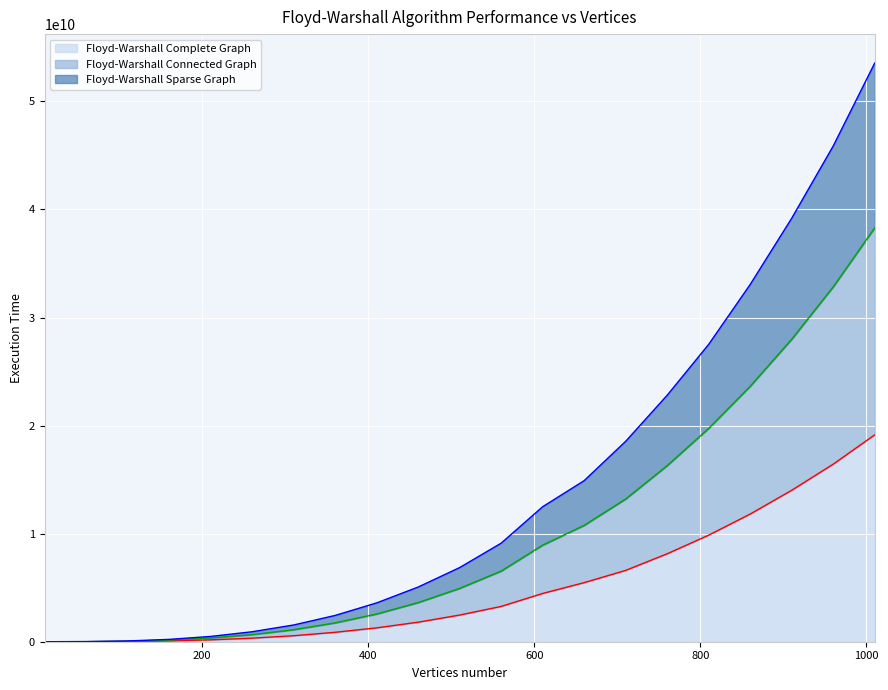

The Floyd-Warshall Connected Graph series shows 33402211459 at 760. True or false?

False